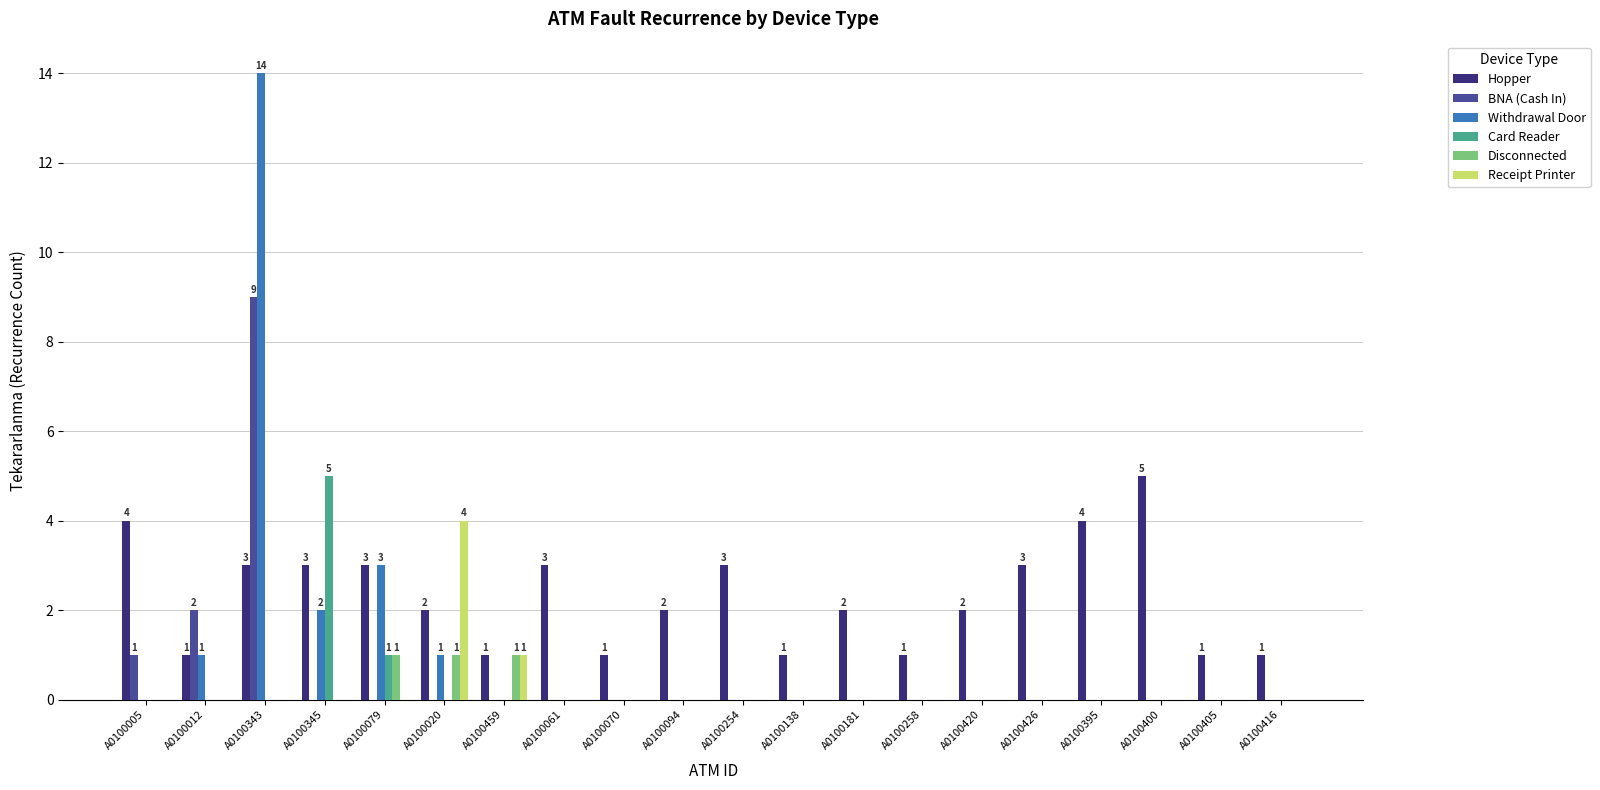

At which category is the sum across all series the highest?

A0100343